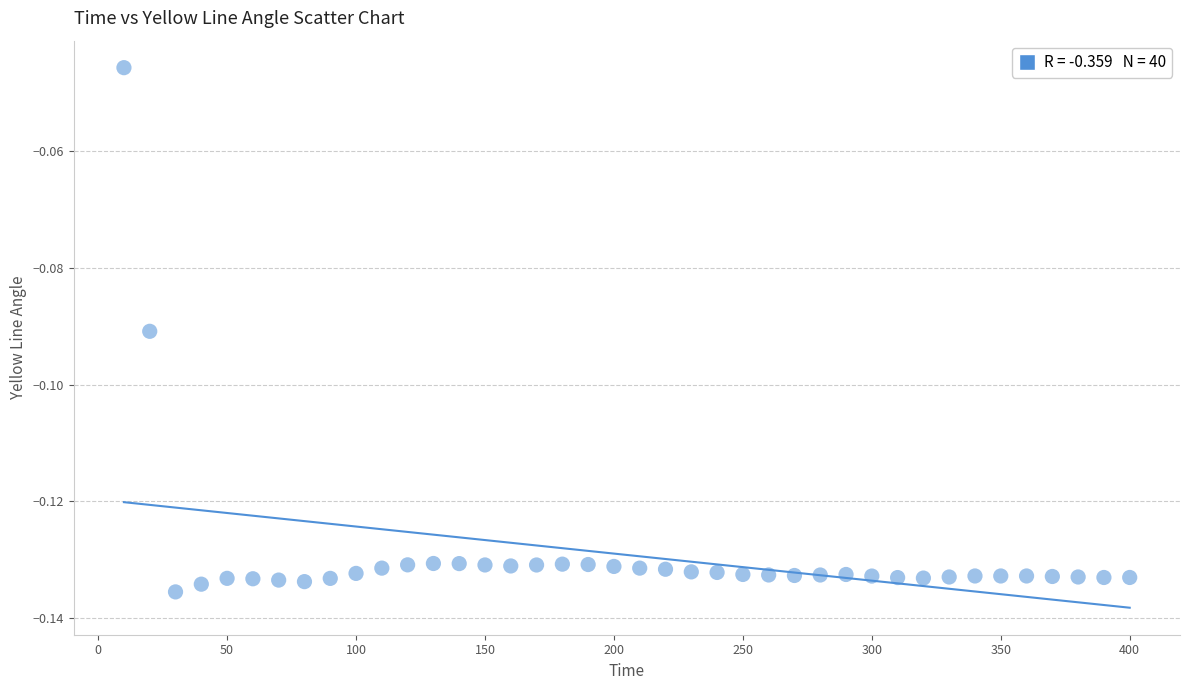

Count the number of points in this scatter plot.

40